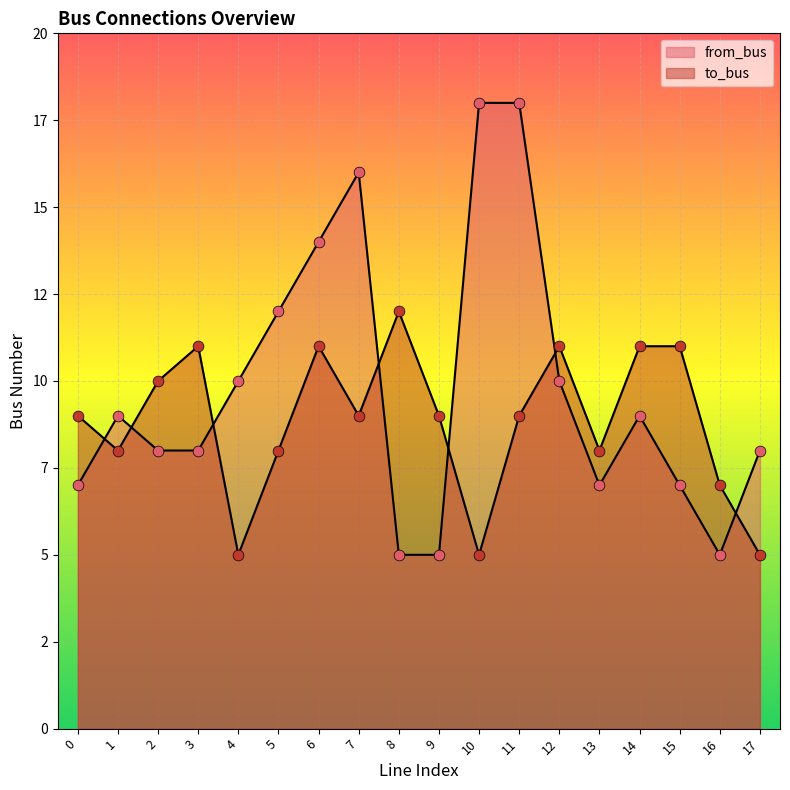

At how many categories does at least one series exceed 14?

3